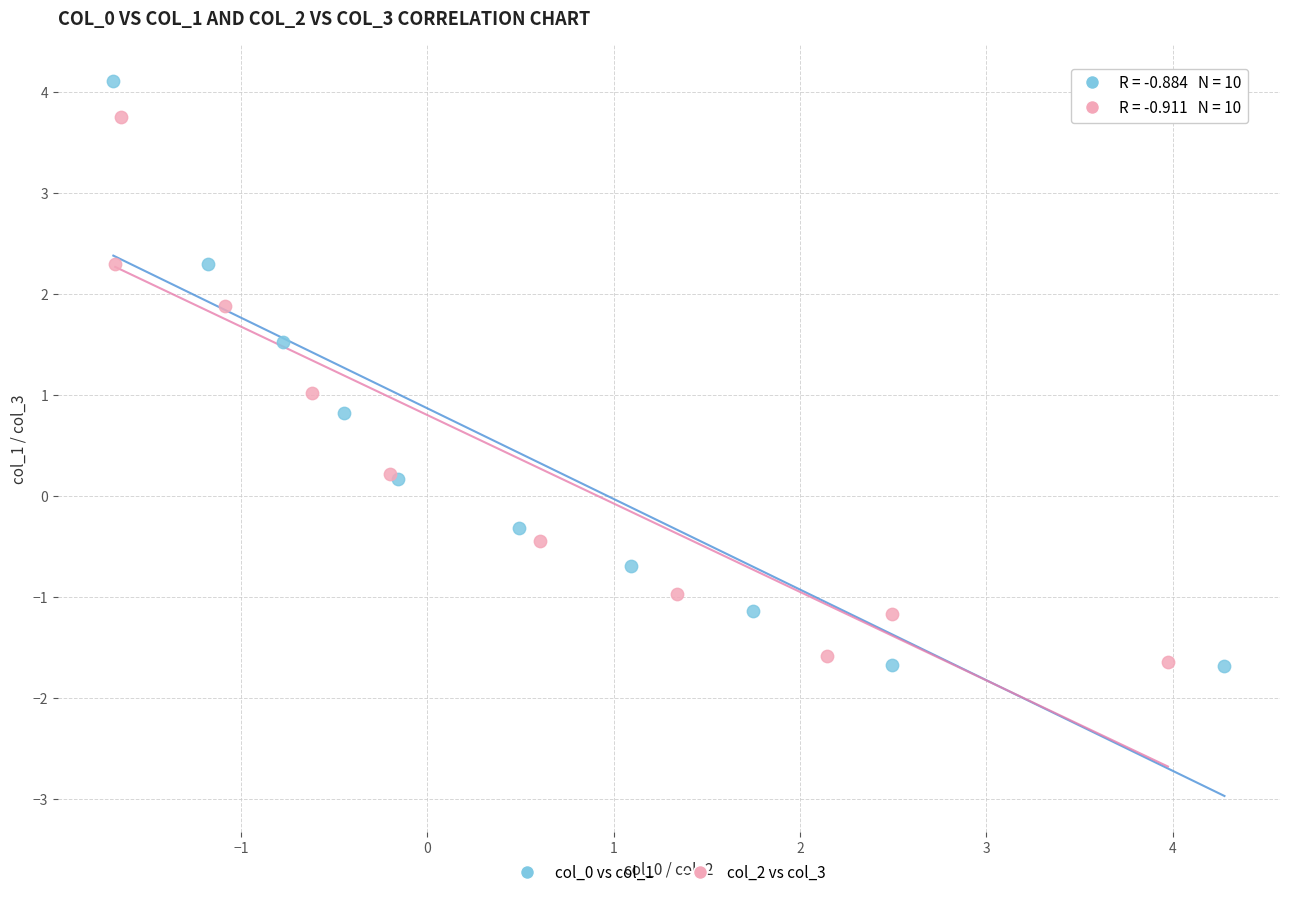

Which series has the widest spread of Y values?

col_0 vs col_1